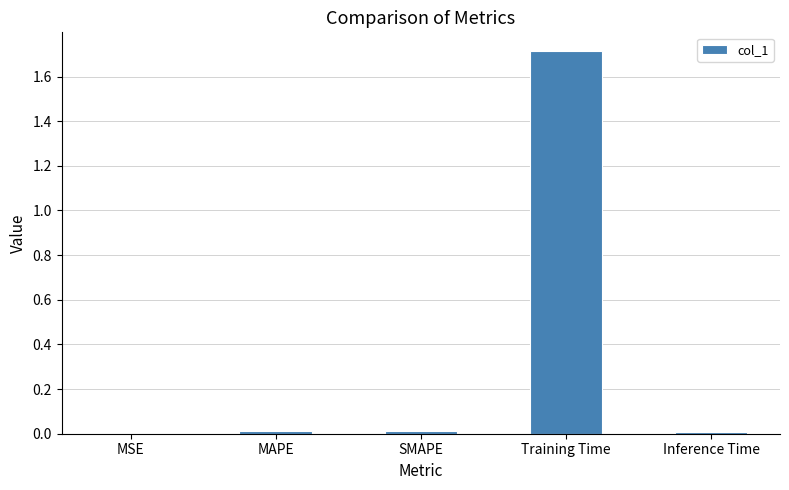

Are the bars grouped side by side (vs. stacked)?

No